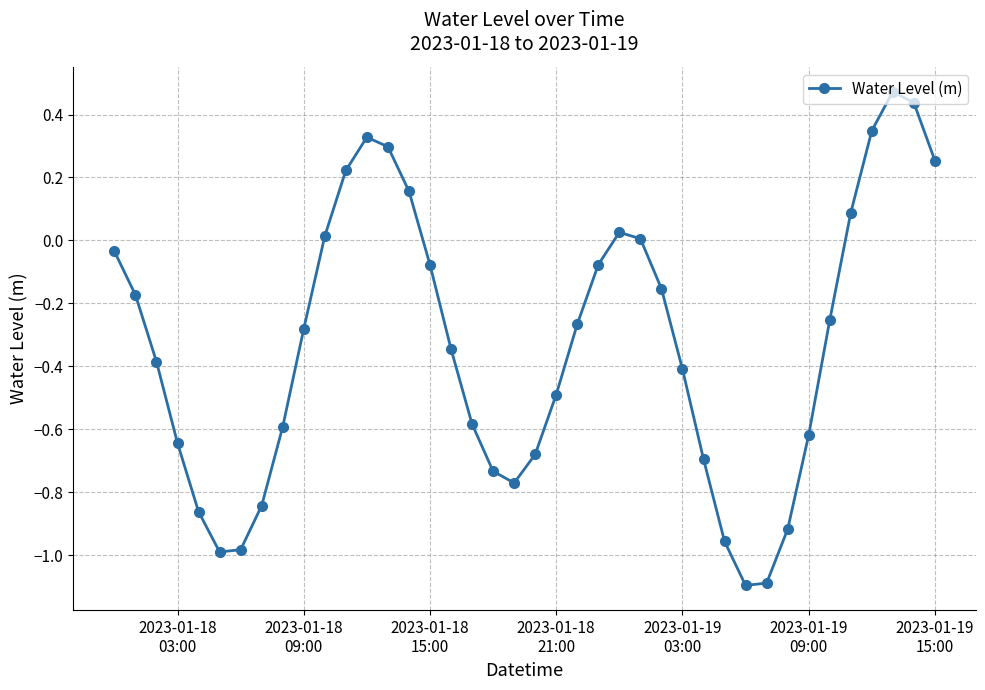

How many interior local peaks (higher than both neighbors) does the data have?

3